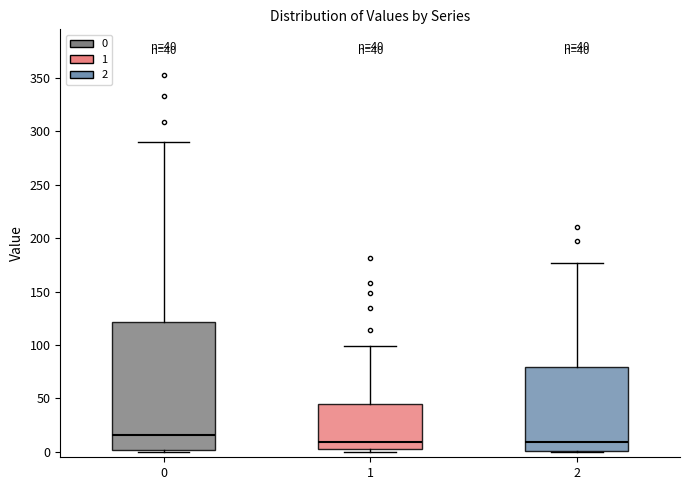

Which box is the tallest, from its lower edge to its upper edge?

0